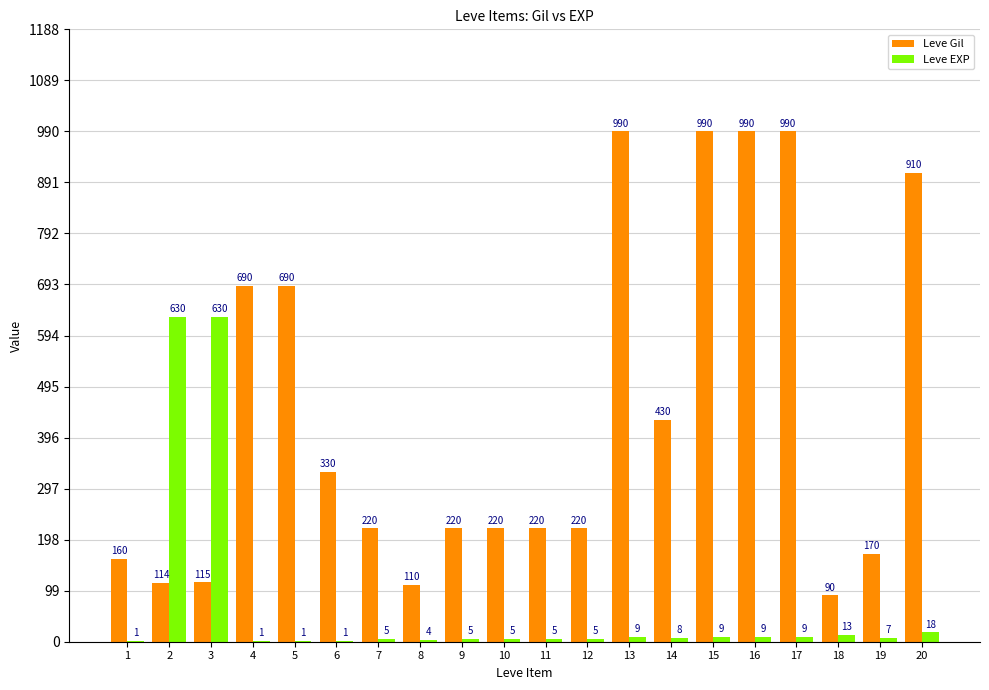

What is the total value across all series at 2?

744